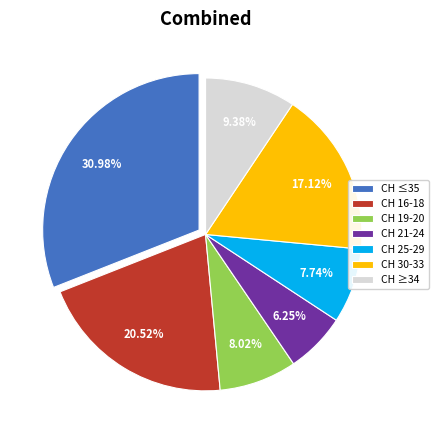

How many segments does this pie chart have?

7